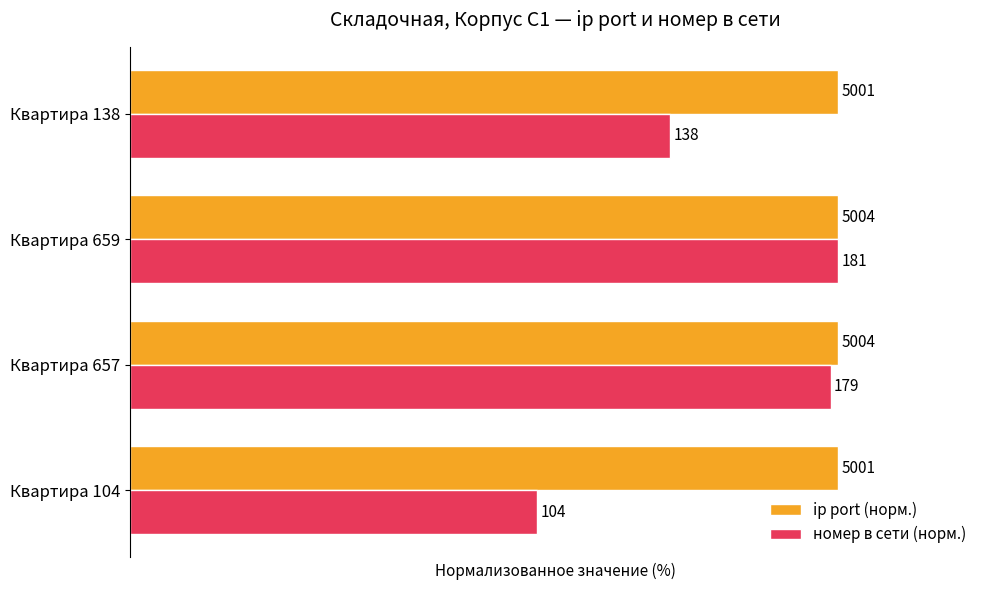

What are all the series names shown in the legend?

ip port (норм.), номер в сети (норм.)